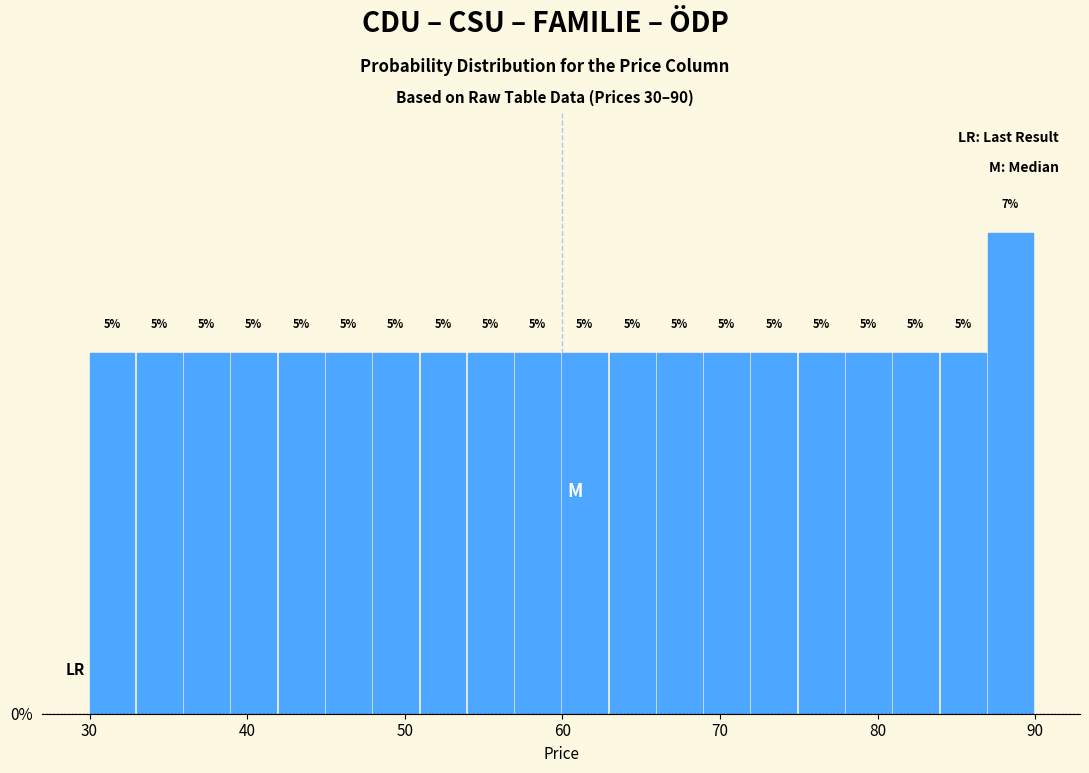

Read against the x-axis, roughly where is the centre of the tallest bar?

88